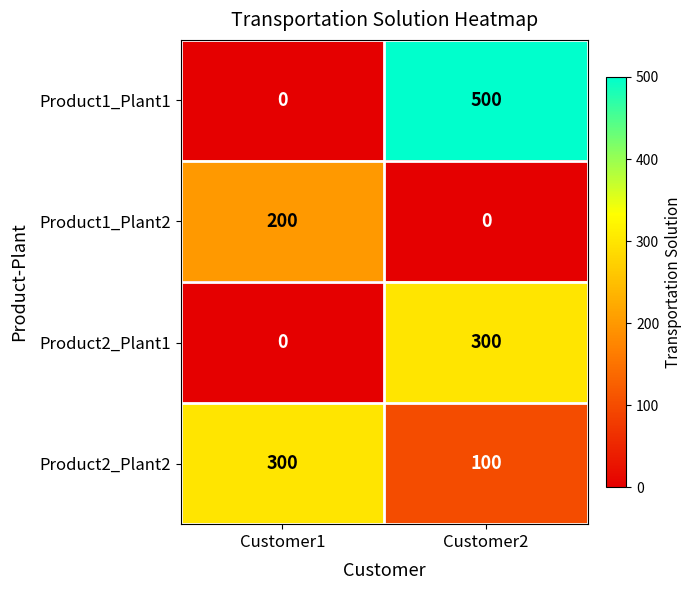

What is the sum of the Product1_Plant1 values at Customer1 and Customer2?

500